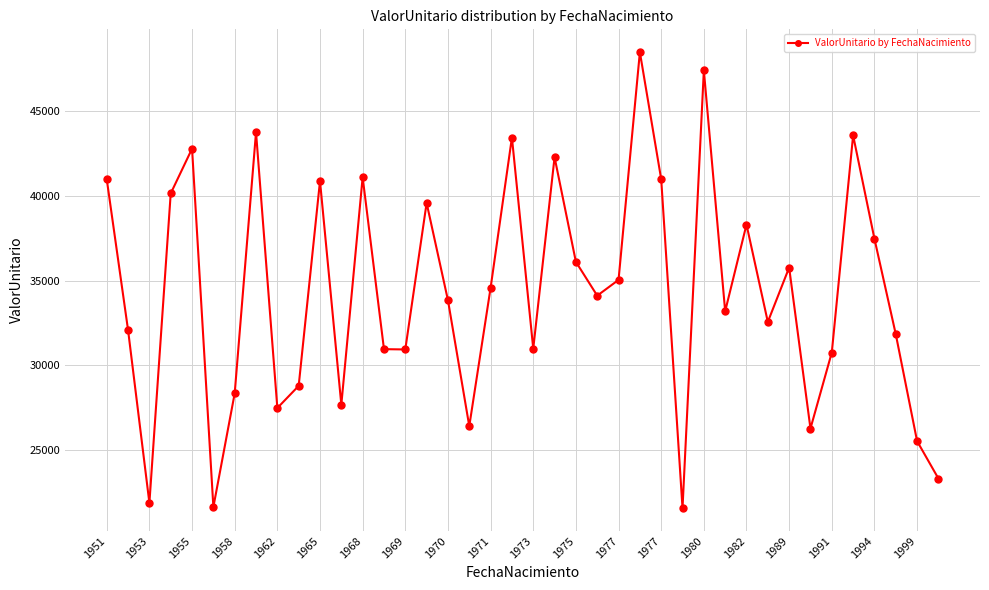

What is the difference between the second highest and second lowest values?

25804.4